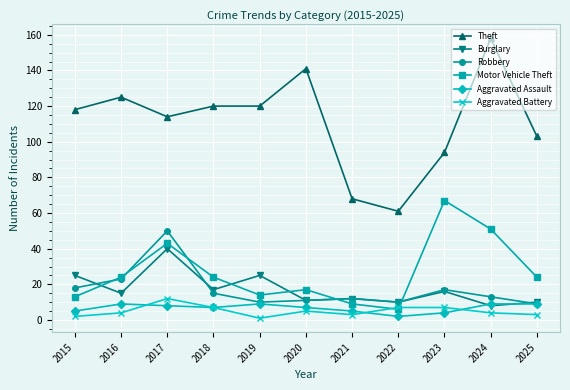

True or false: Robbery has more than 1 points higher than both neighbors.

True